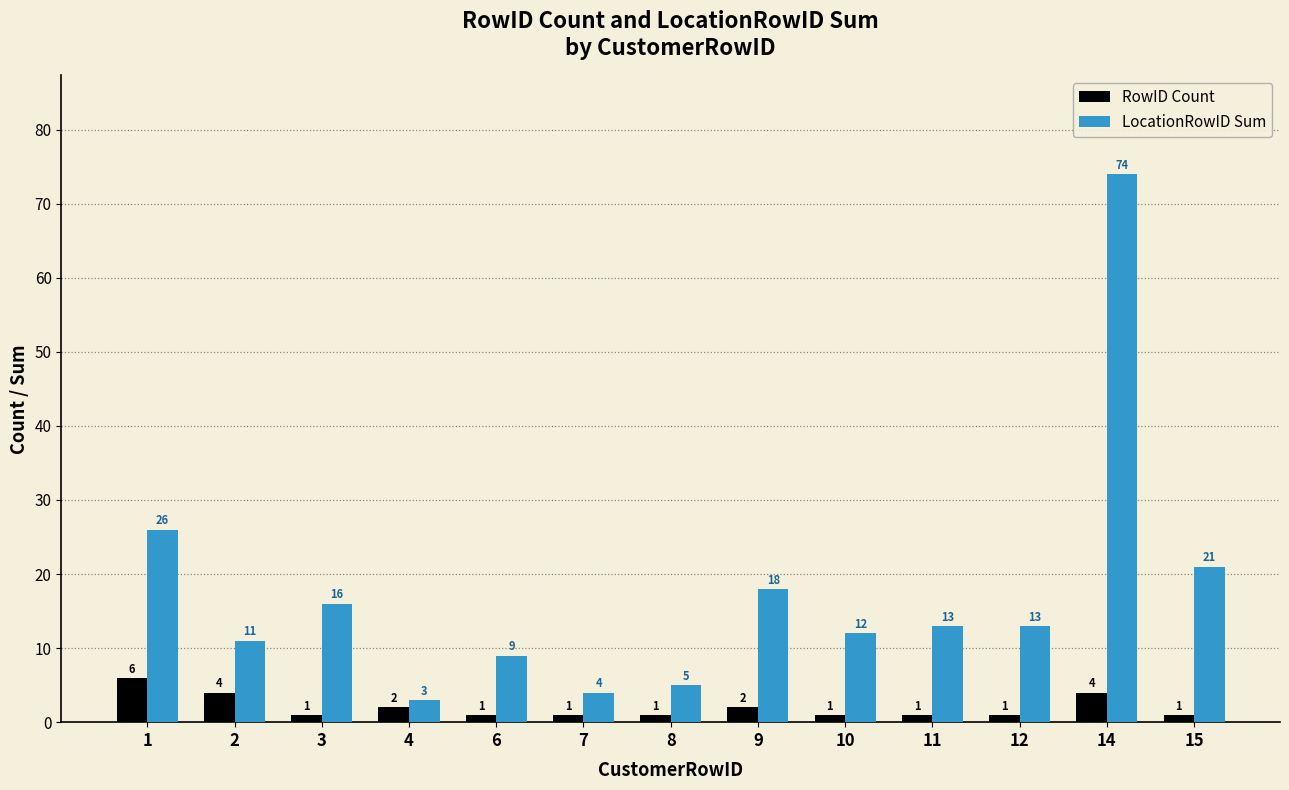

At which category does the chart reach its peak across all series?

14